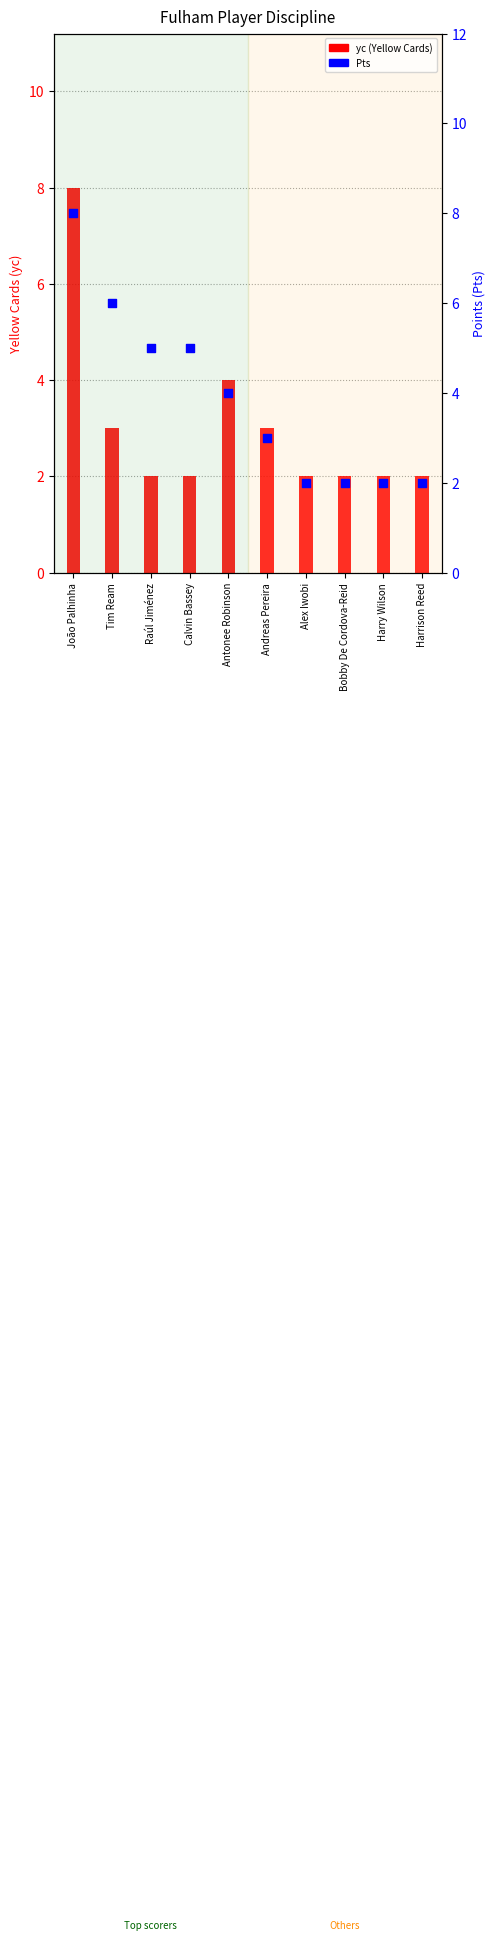

What is the total value across all series at Raúl Jiménez?

7